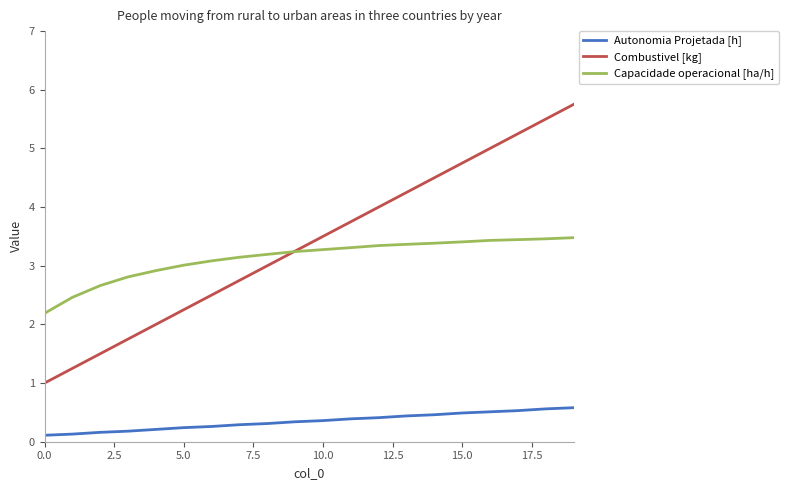

True or false: Capacidade operacional [ha/h] and Autonomia Projetada [h] intersect in this chart.

False